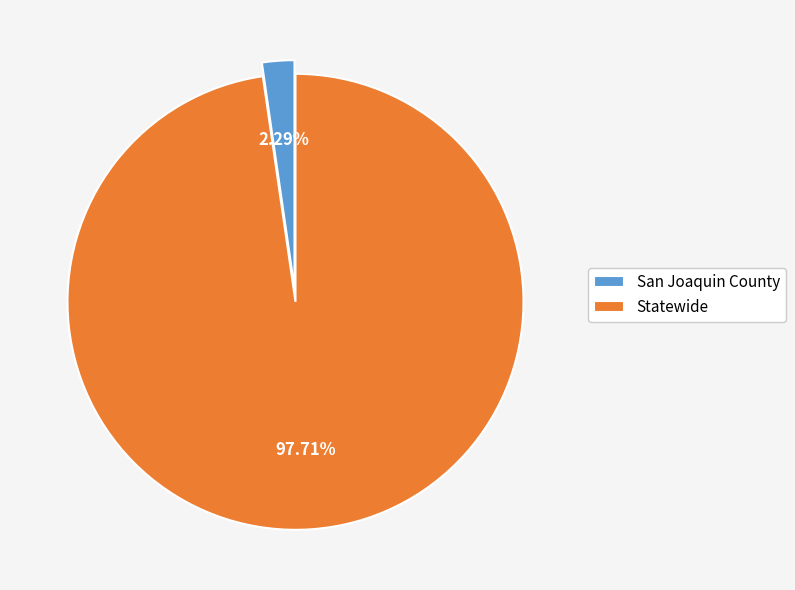

What is the smallest slice in the pie chart?

San Joaquin County